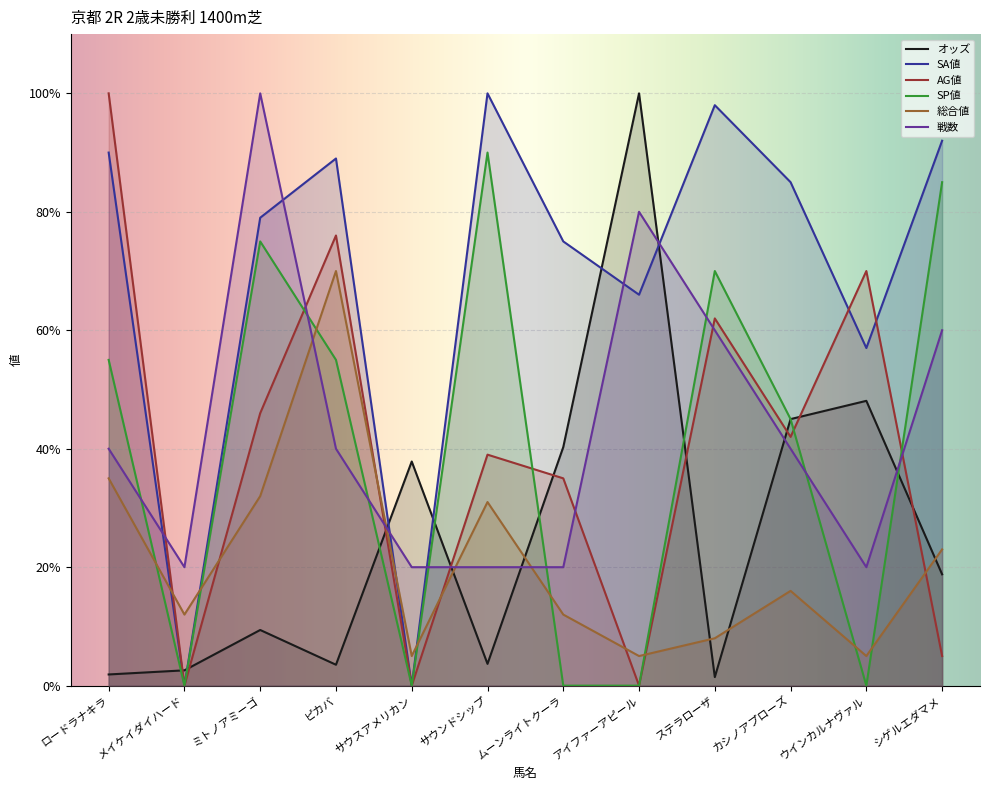

What is the maximum value for AG値?

100.0